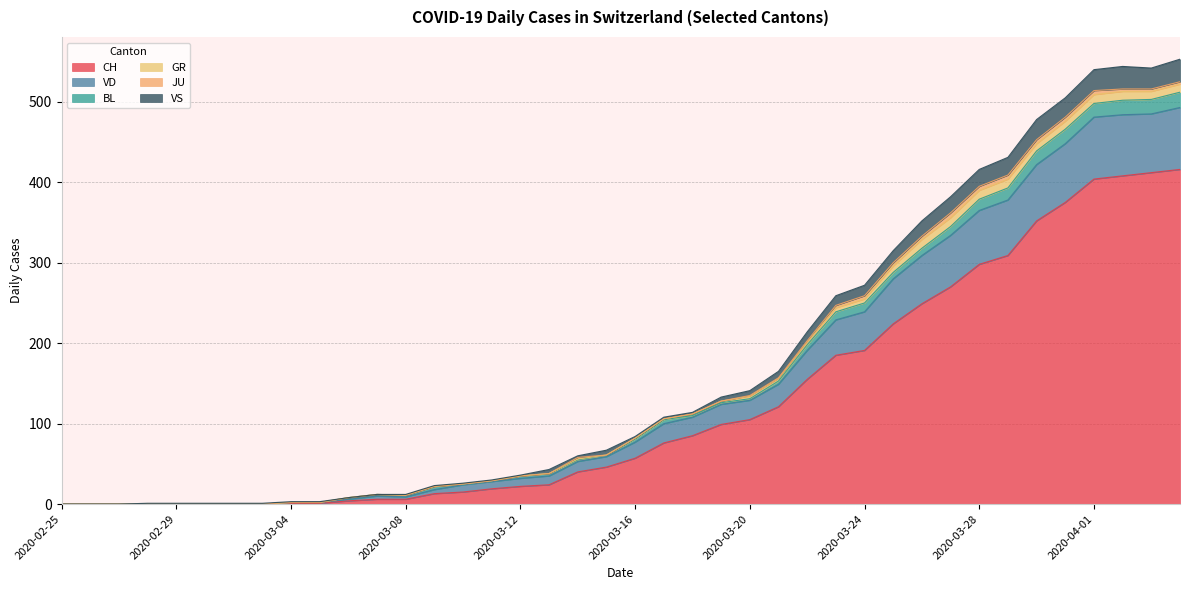

What are all the series names shown in the legend?

CH, VD, BL, GR, JU, VS